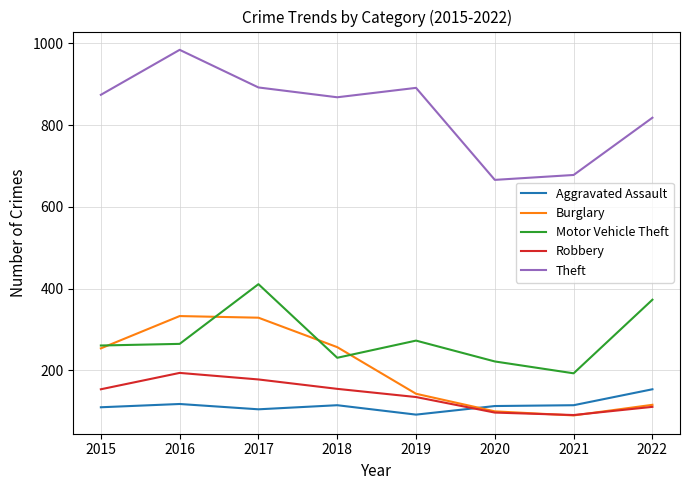

Count the number of data series in this chart.

5